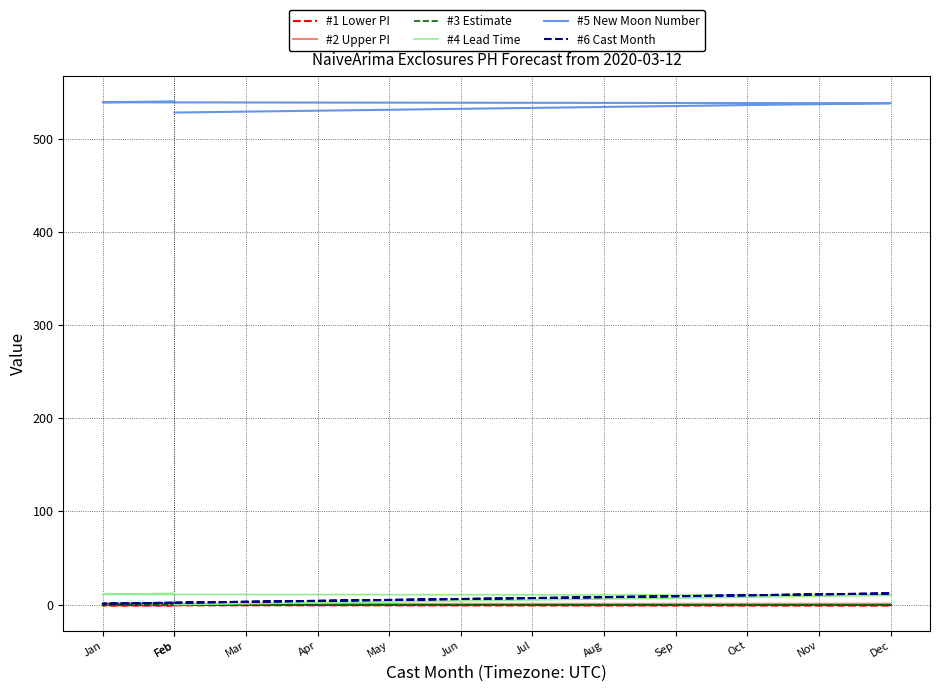

Count the number of data series in this chart.

6